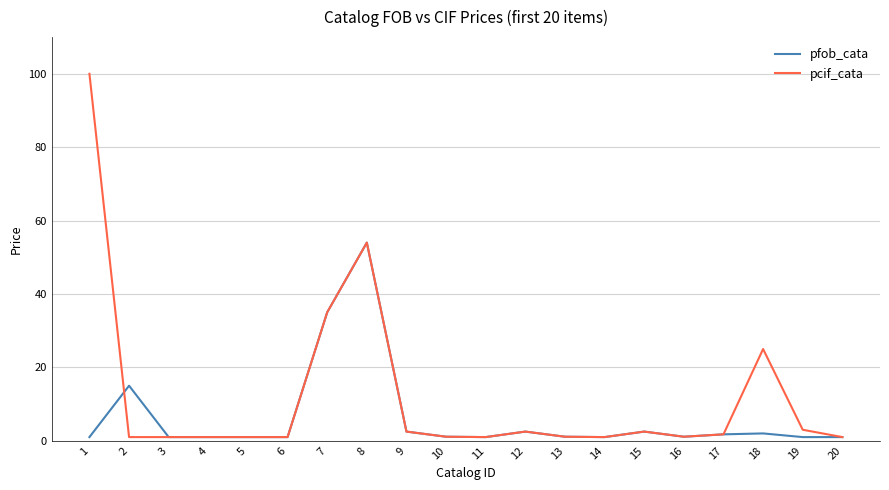

List the series in order of their peak value, lowest first.

pfob_cata, pcif_cata